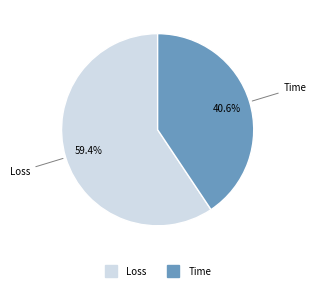

What is the largest slice in the pie chart?

Loss